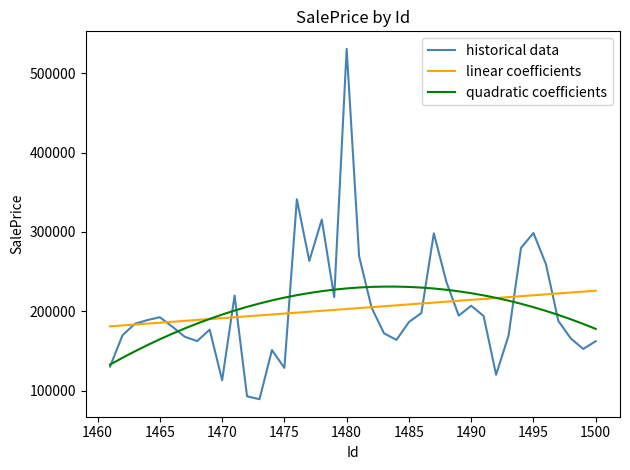

What is the highest value of the quadratic coefficients series?

231120.6